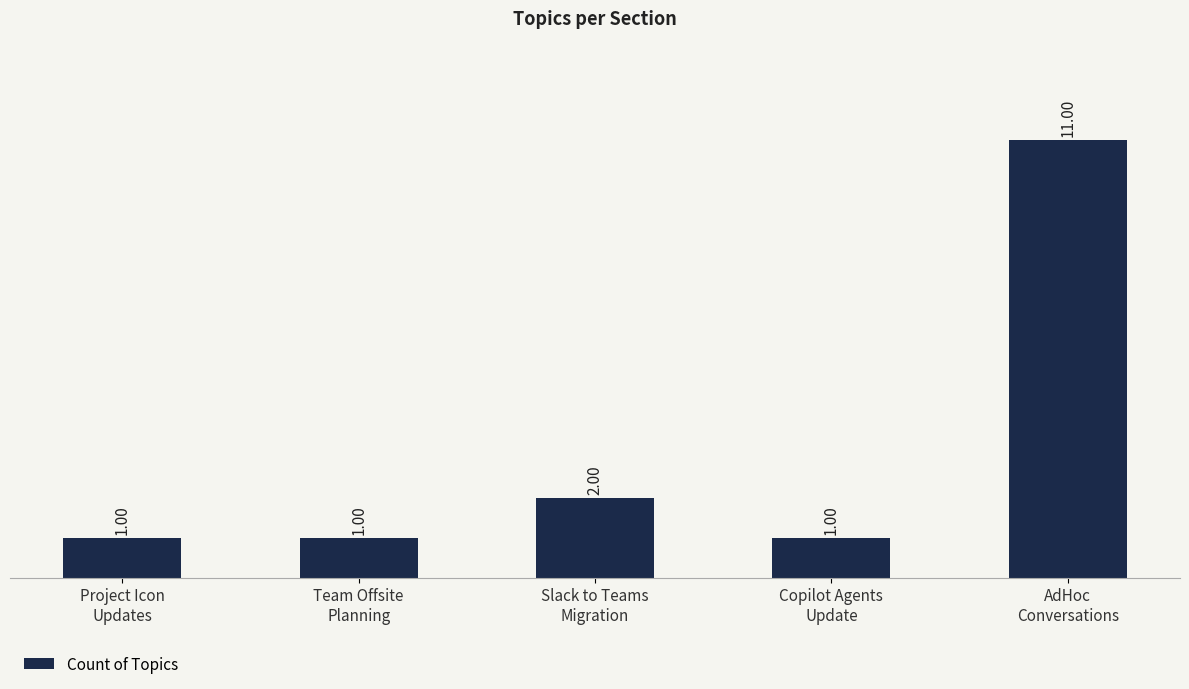

Are the bars horizontal?

No